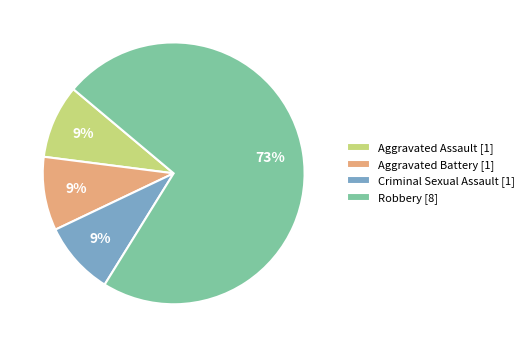

How many slices are in this pie chart?

4